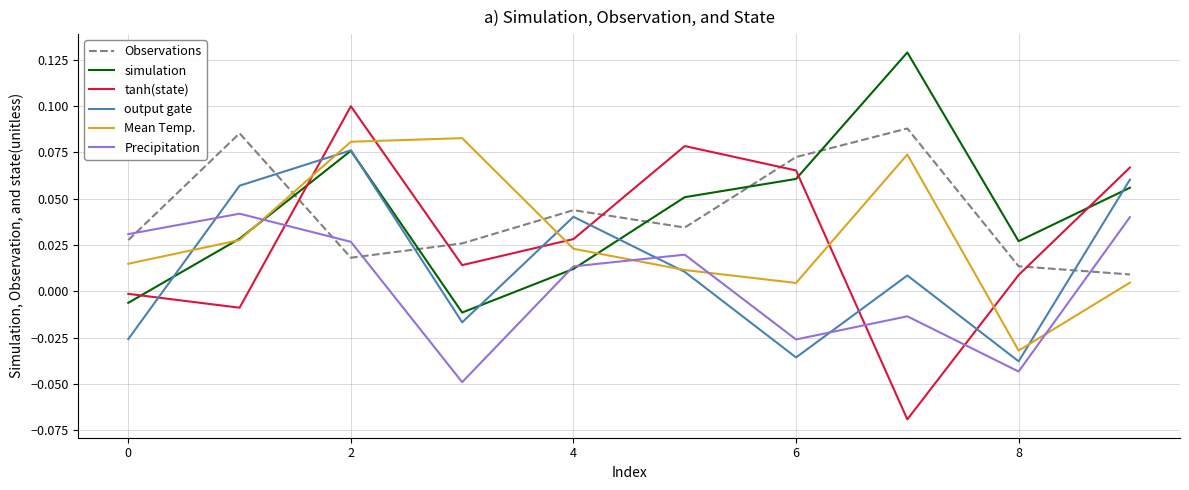

True or false: Precipitation and tanh(state) cross at least once.

True